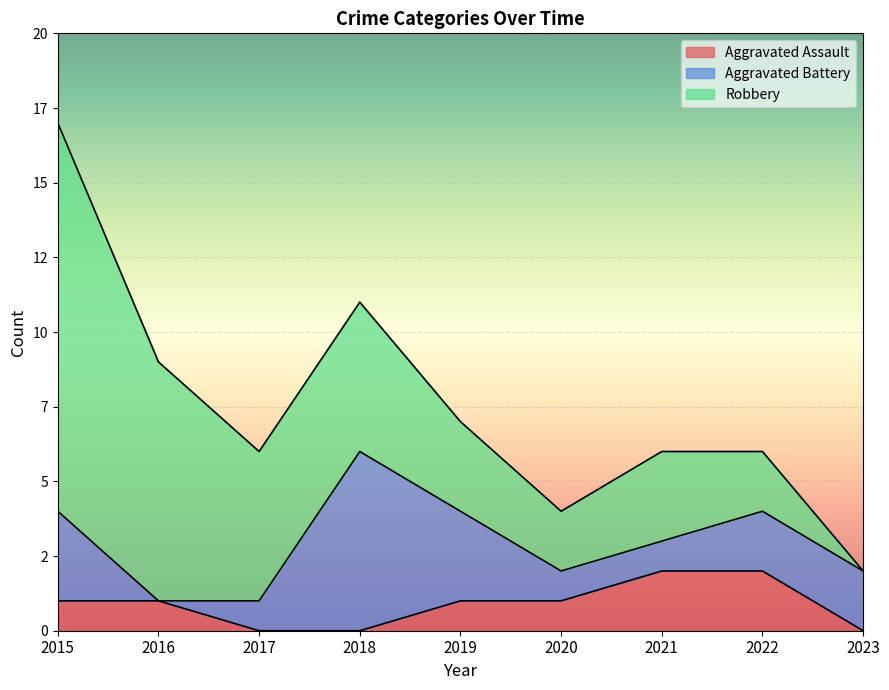

At which category does the chart reach its minimum across all series?

2017